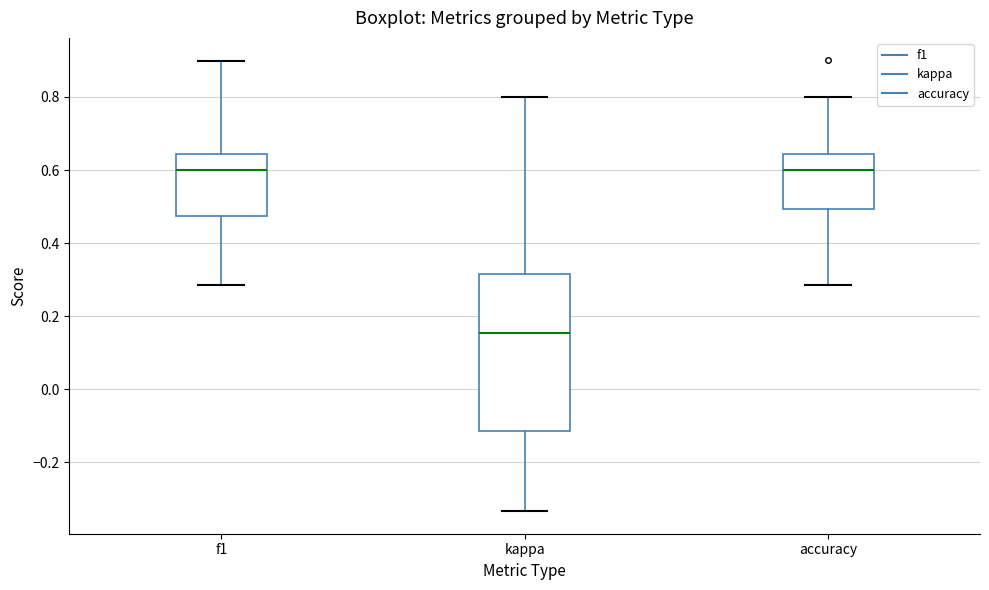

Reading left to right, transcribe this box plot: for each box, give where its median line is, the range the box spans, and where its two whiskers end, as read against the y-axis. The values are not printed on the chart, so give them approximately, as read against the axis.

f1: median 0.60, box 0.48 to 0.64, whiskers 0.28 to 0.90
kappa: median 0.16, box -0.12 to 0.32, whiskers -0.34 to 0.80
accuracy: median 0.60, box 0.50 to 0.64, whiskers 0.28 to 0.80